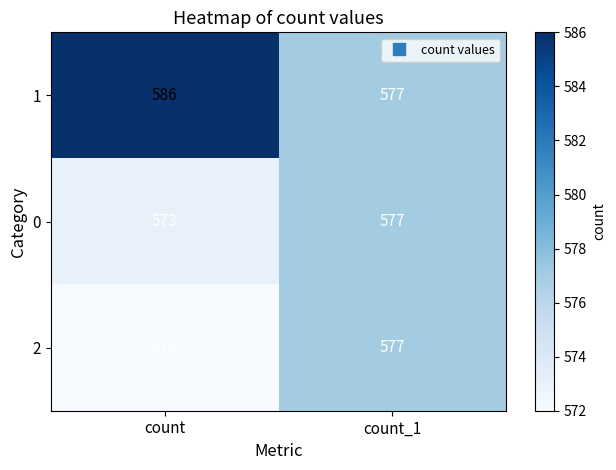

List the labels in order of 2 value, smallest first.

count, count_1